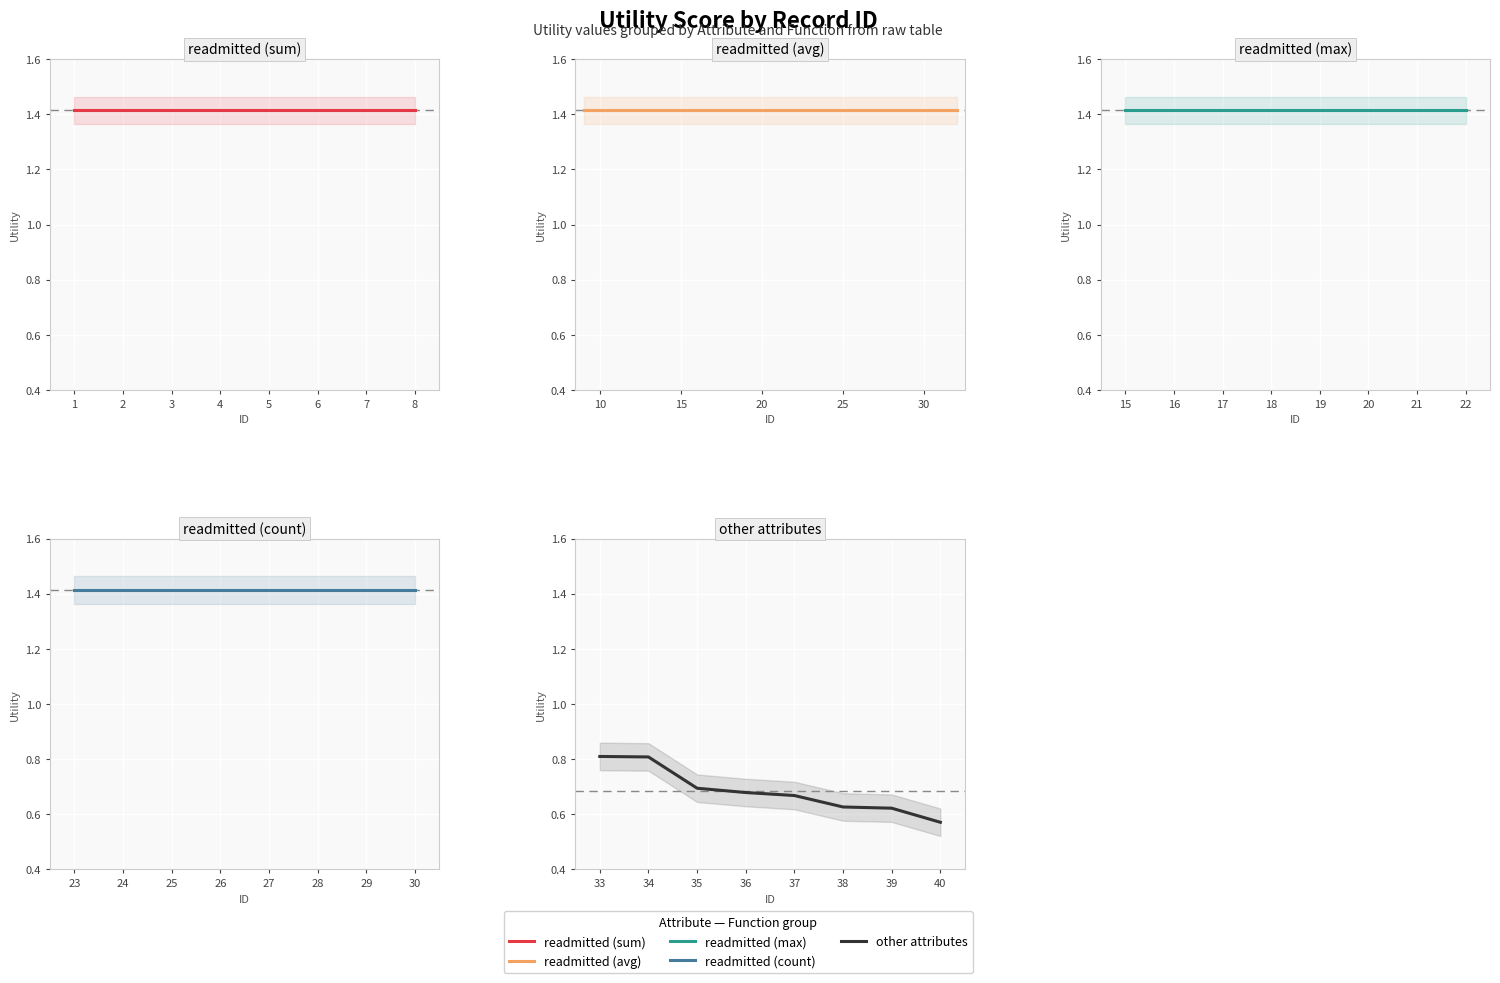

Which series has the widest spread of values?

other attributes